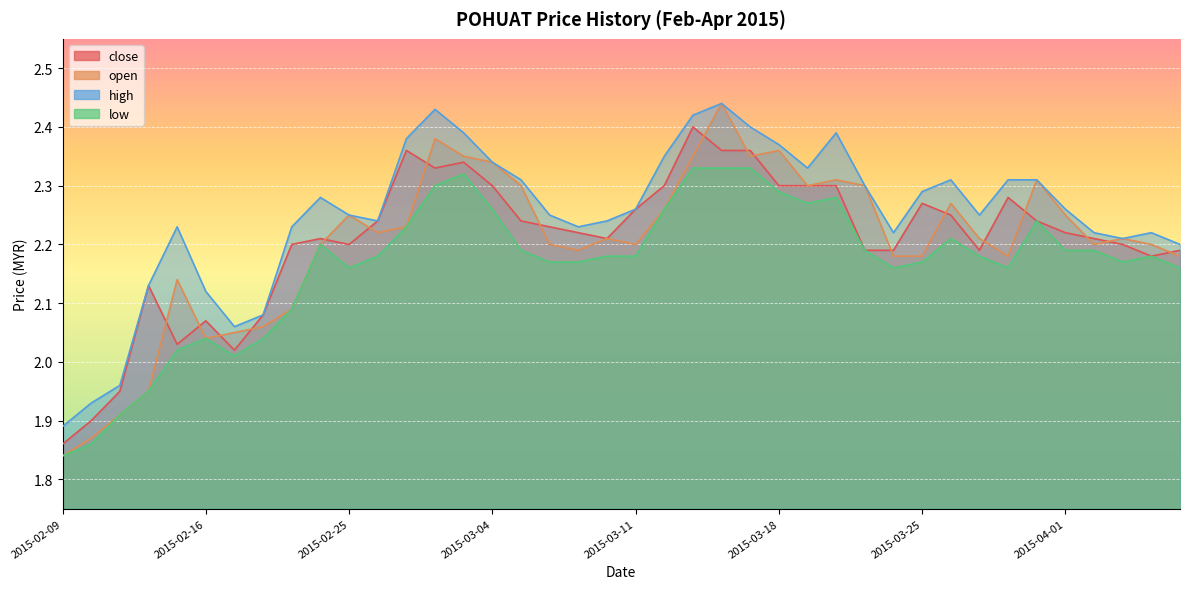

In close, how many points are higher than both neighbors (excluding endpoints)?

8